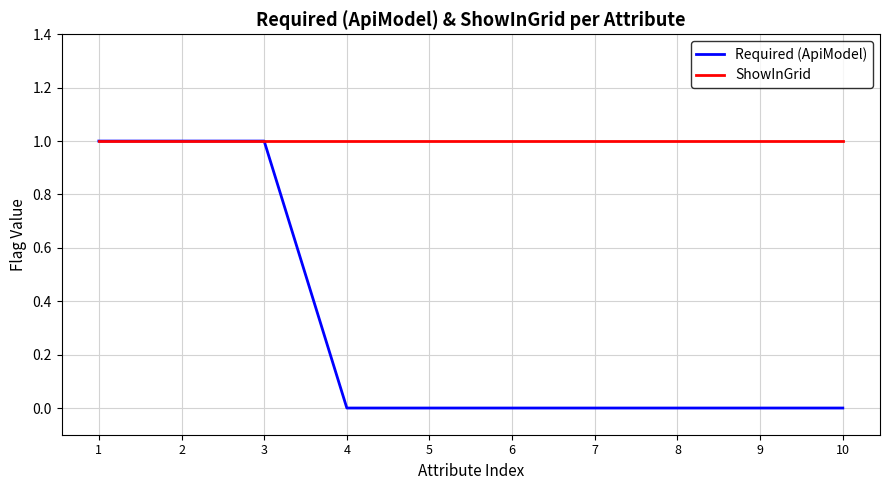

What are all the series names shown in the legend?

Required (ApiModel), ShowInGrid